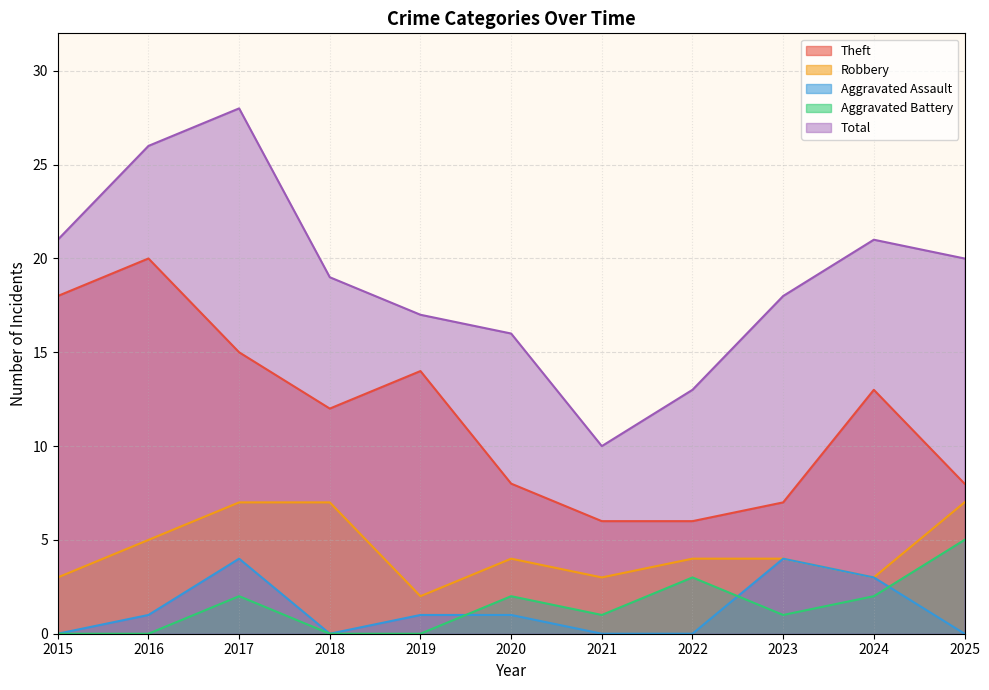

At which label does Total first exceed 19?

2015